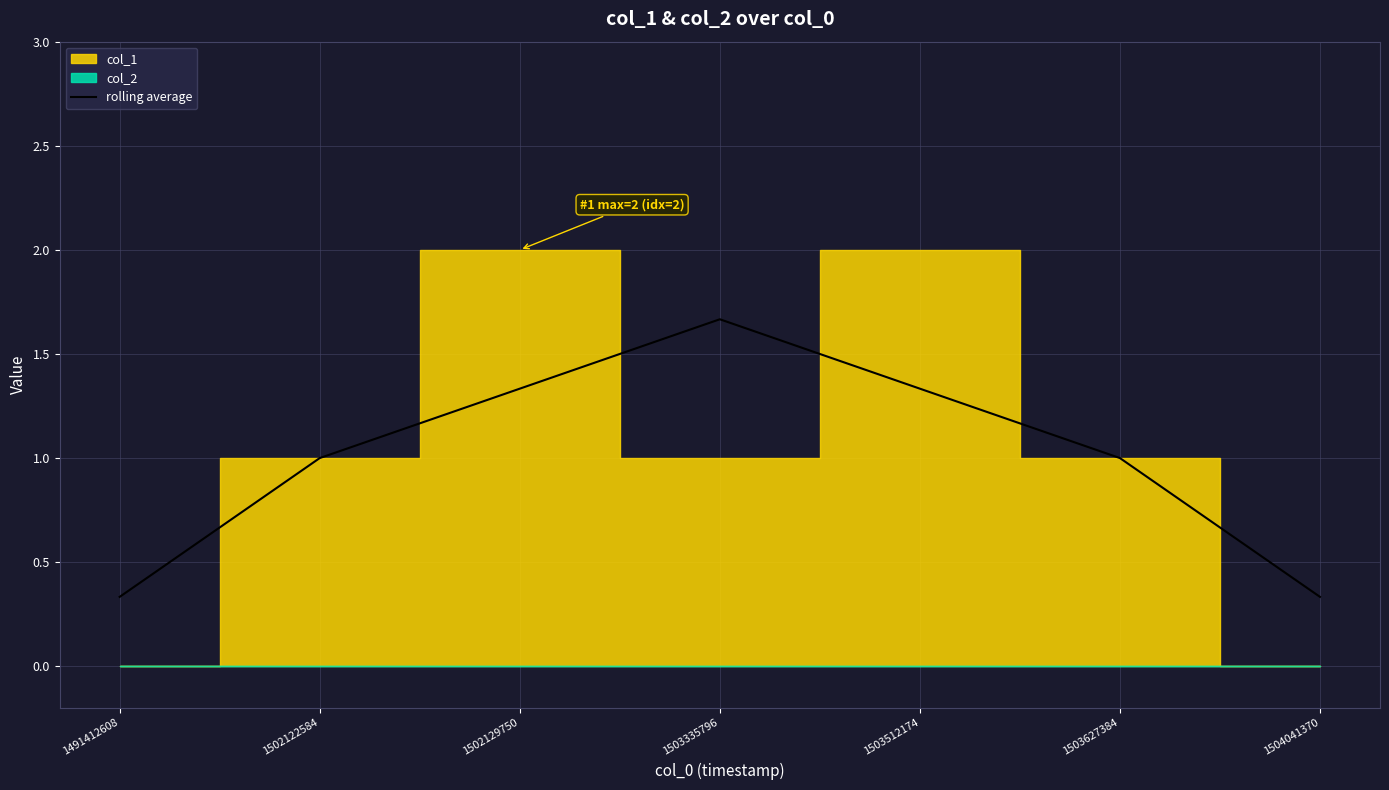

True or false: the data shows 1.6 at 1503627384.

False